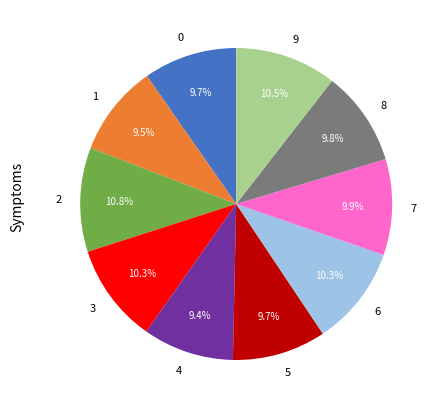

Does 9 represent more than half of the total?

No